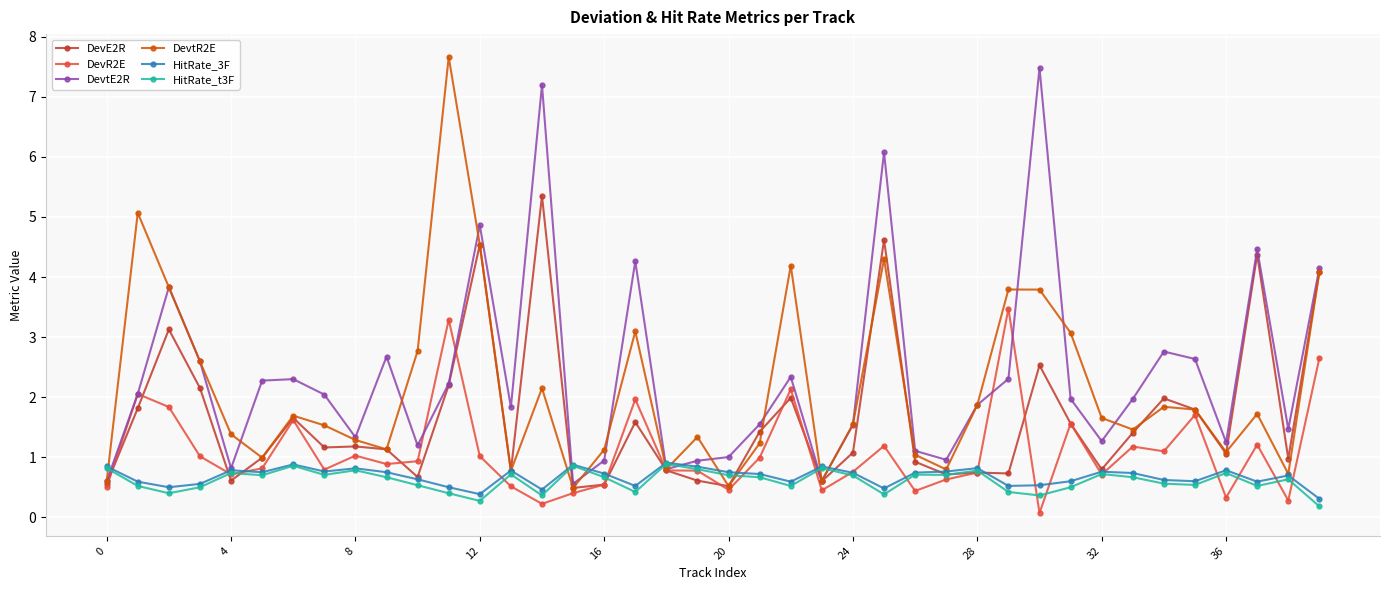

How many lines are shown in the chart?

6